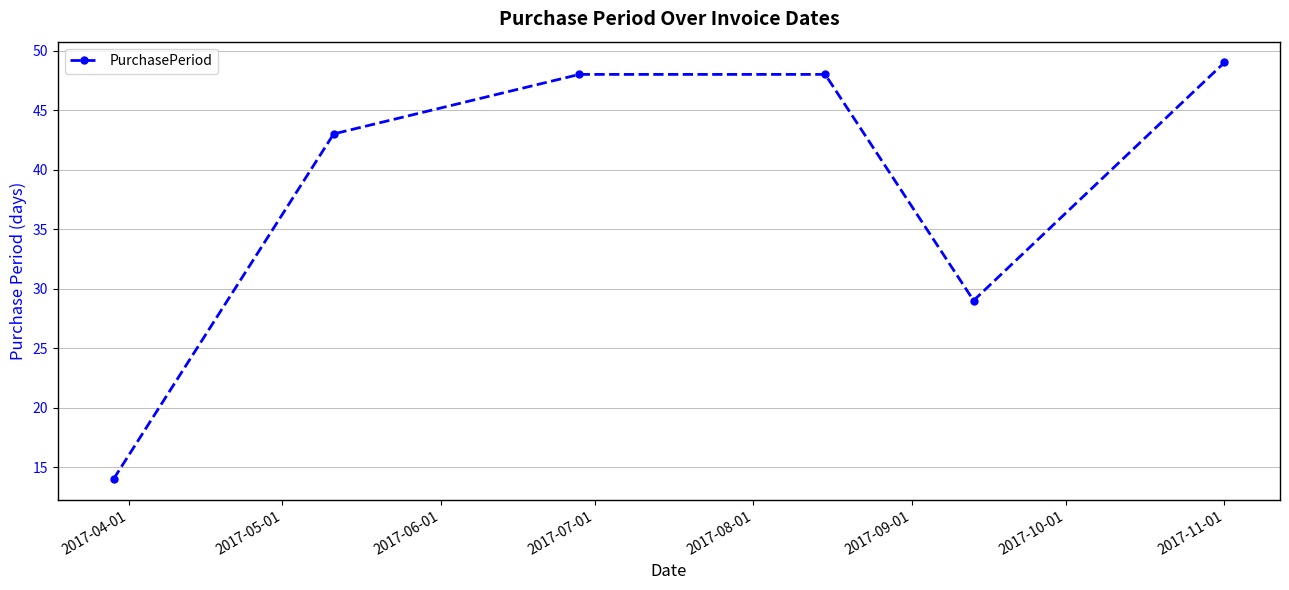

What is the maximum value shown in the chart?

49